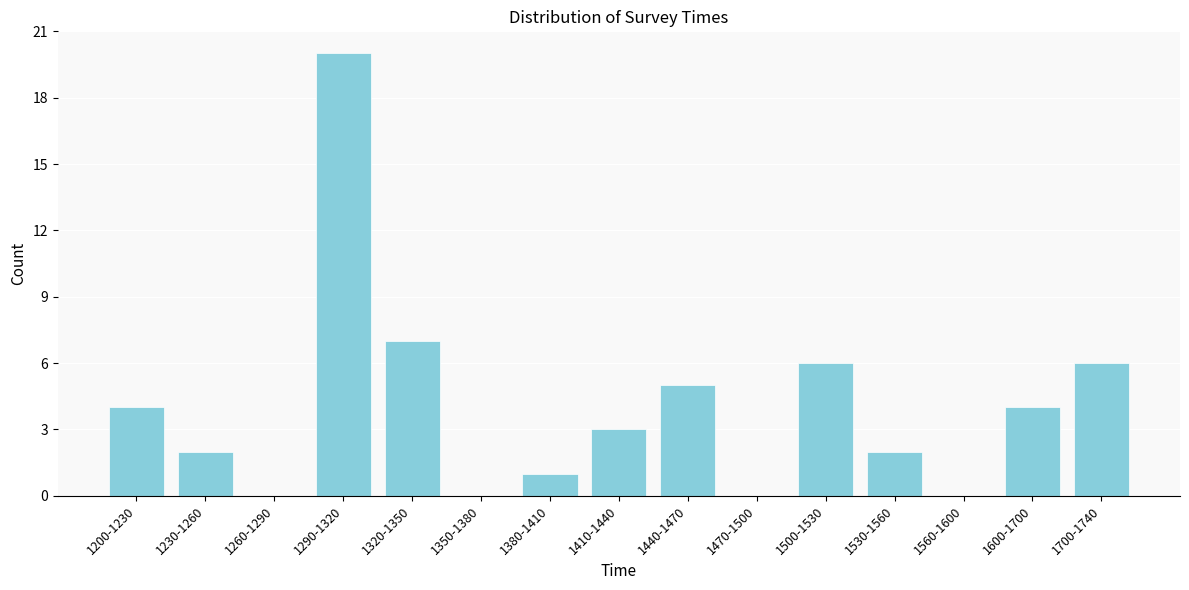

Reading right to left, extract all data points from this chart.

1700-1740=6	1600-1700=4	1560-1600=0	1530-1560=2	1500-1530=6	1470-1500=0	1440-1470=5	1410-1440=3	1380-1410=1	1350-1380=0	1320-1350=7	1290-1320=20	1260-1290=0	1230-1260=2	1200-1230=4